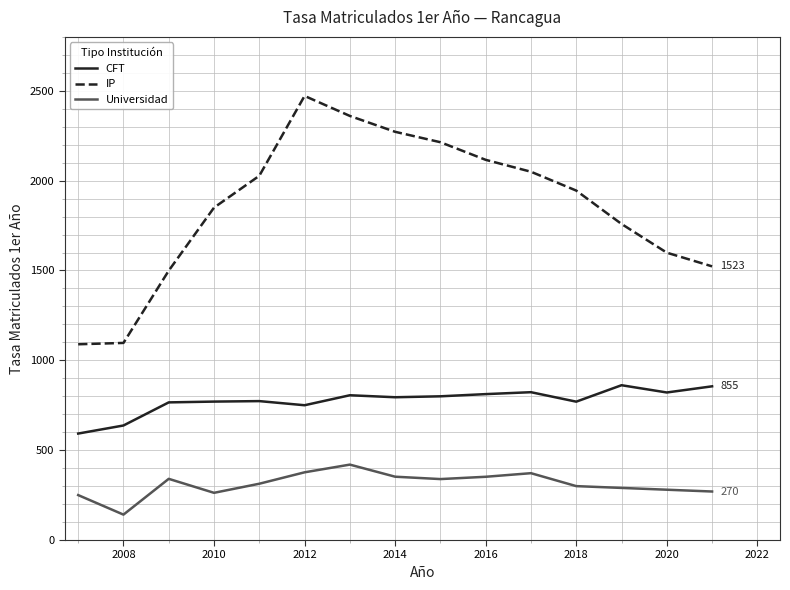

Rank the series by their maximum value, from lowest to highest.

Universidad, CFT, IP